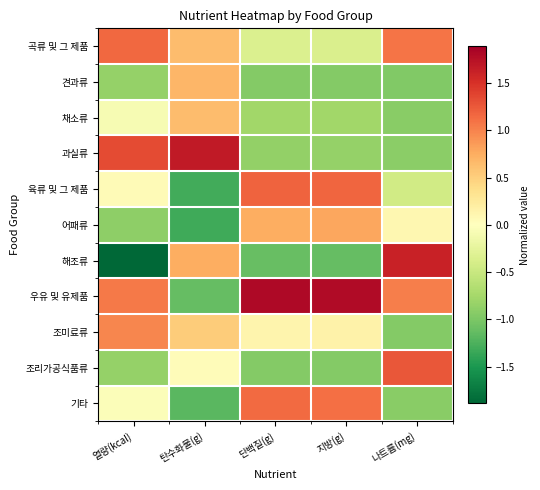

At which category does the chart reach its minimum across all series?

열량(kcal)